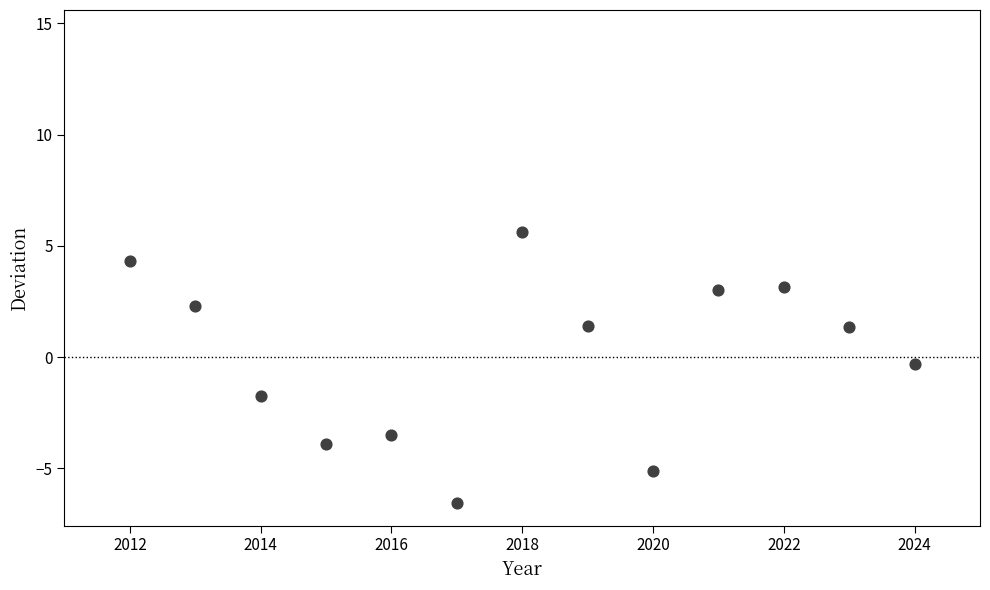

What is the range of X values (max minus min)?

12.0